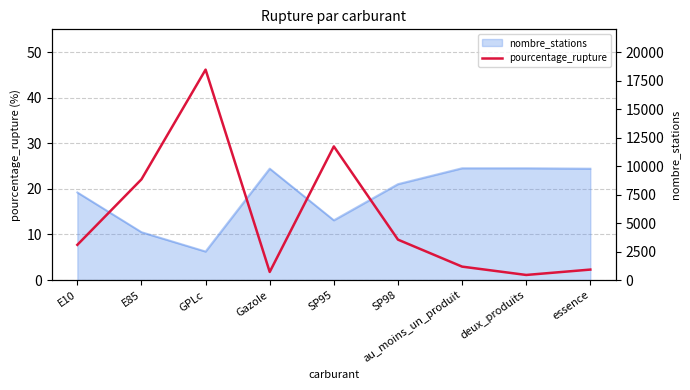

Which category has the lowest value across all series?

deux_produits